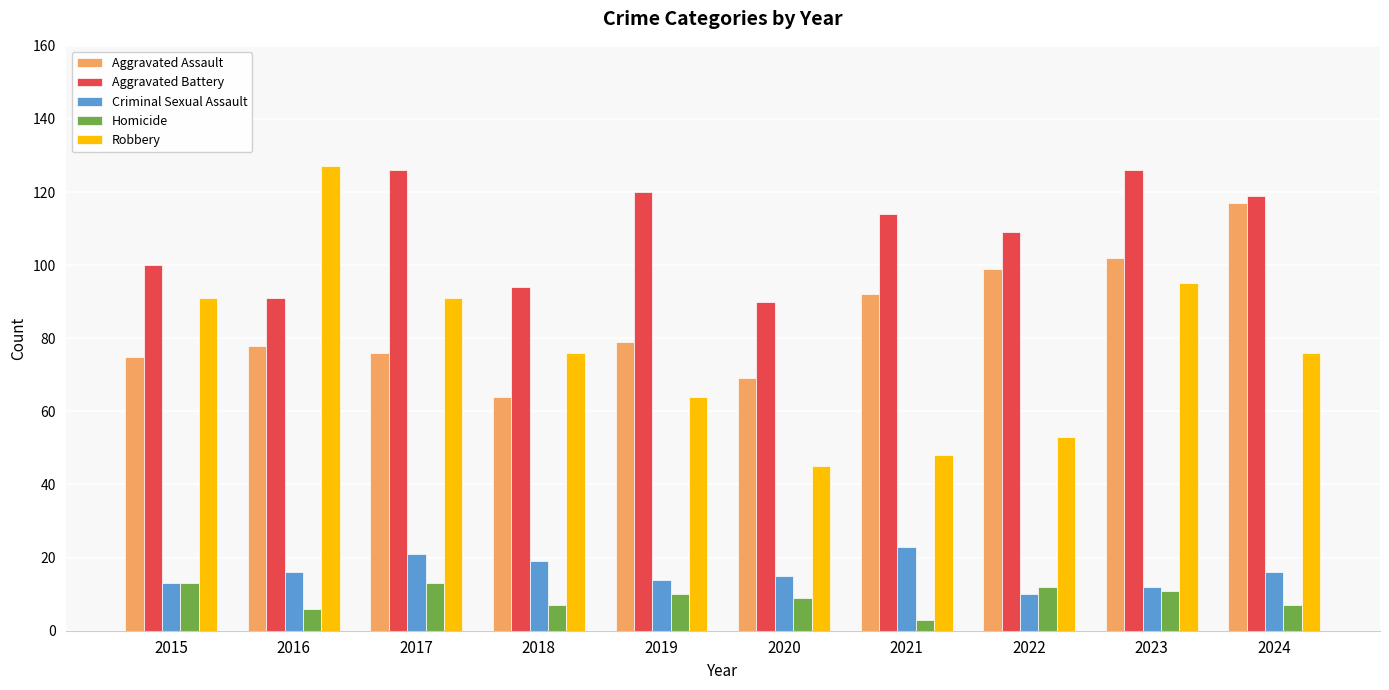

Between 2020 and 2023, which series saw the biggest shift?

Robbery